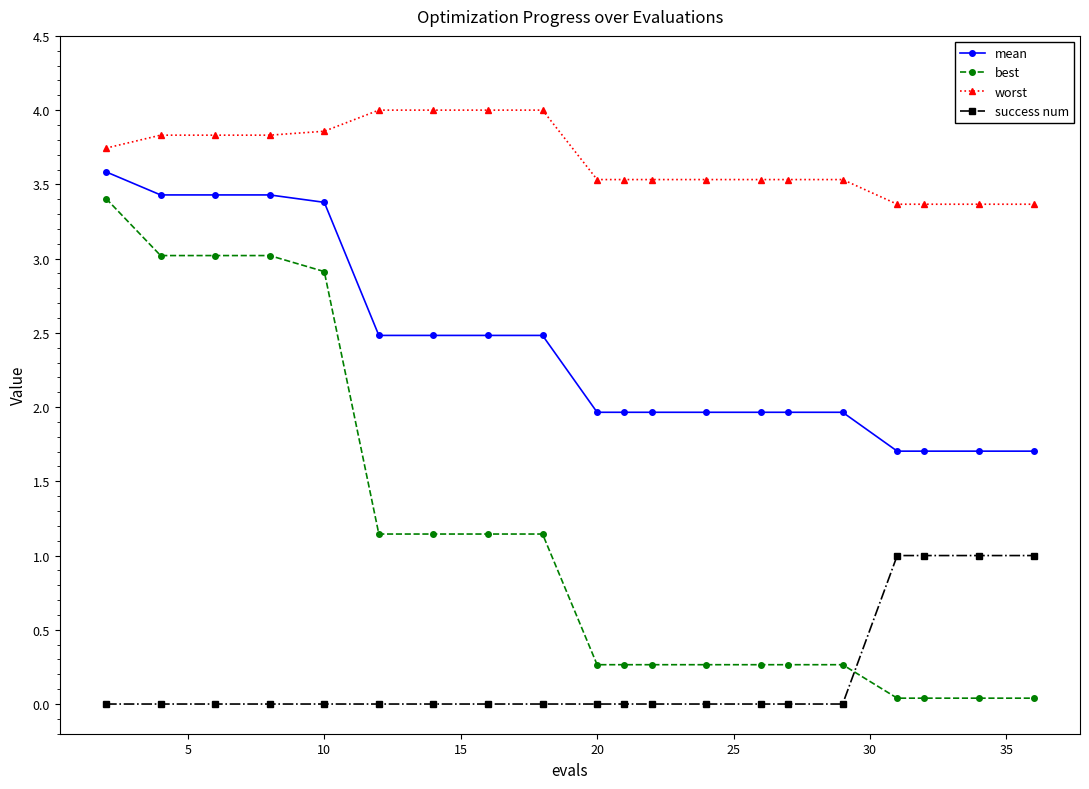

List the series in order of their peak value, lowest first.

success num, best, mean, worst